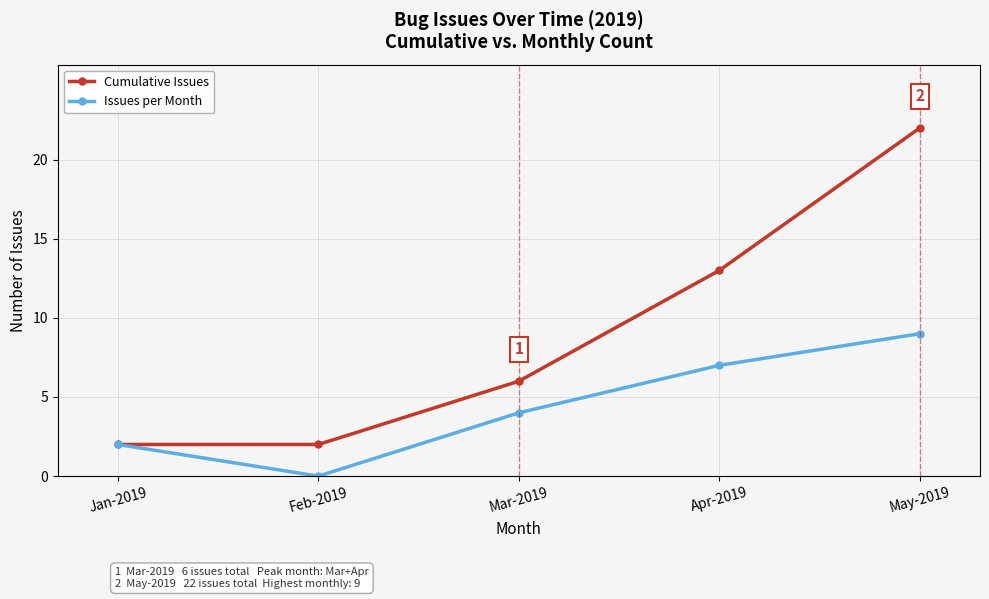

List the series in order of their peak value, highest first.

Cumulative Issues, Issues per Month